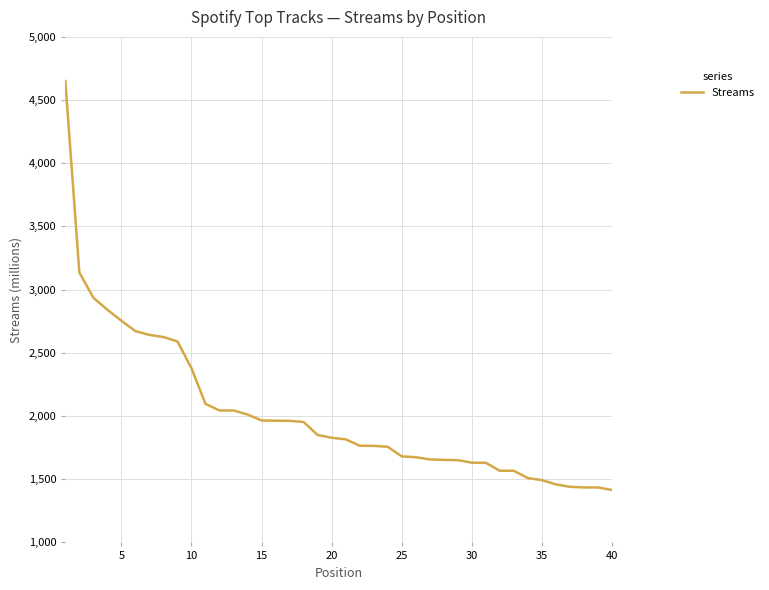

What is the smallest value displayed?

1415